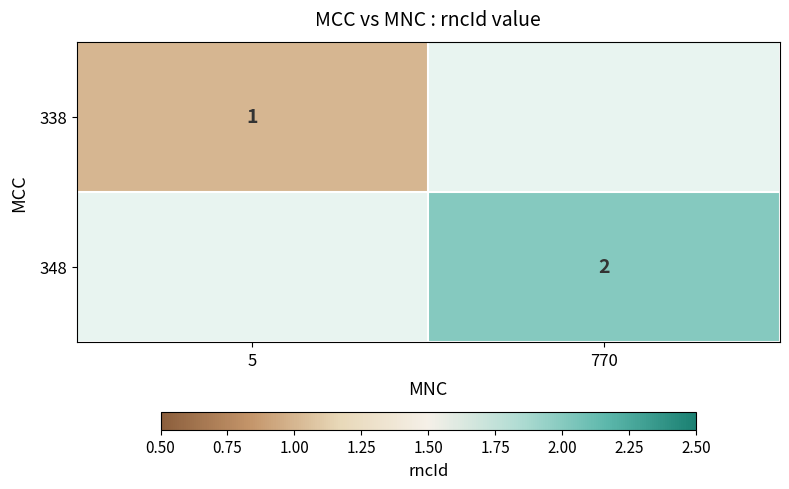

The value of 338 at 5 is 0. True or false?

False